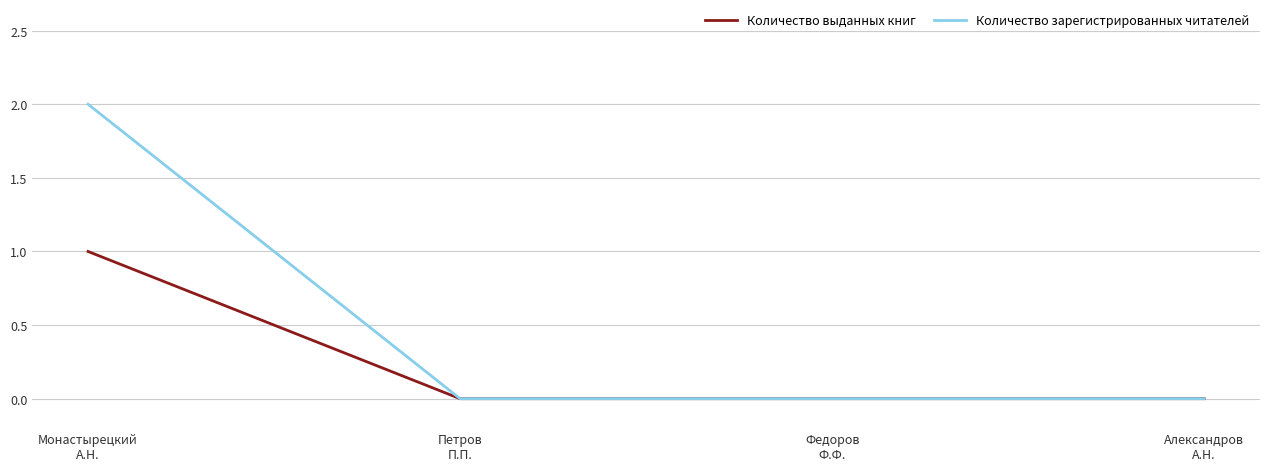

Which series has the largest range (max minus min)?

Количество зарегистрированных читателей